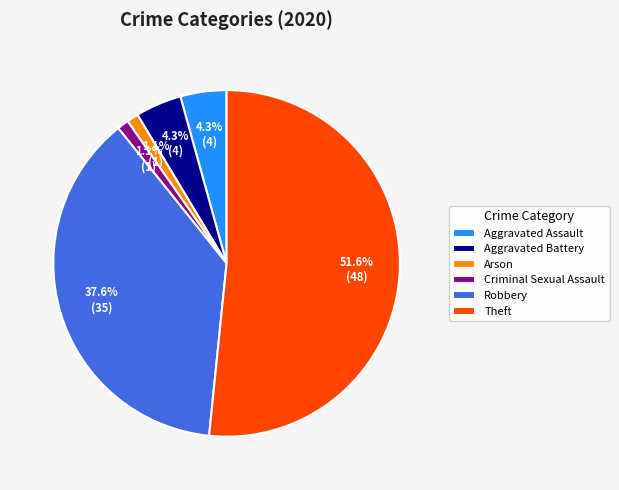

Combined, what portion of the pie is Theft and Aggravated Assault?

55.9%